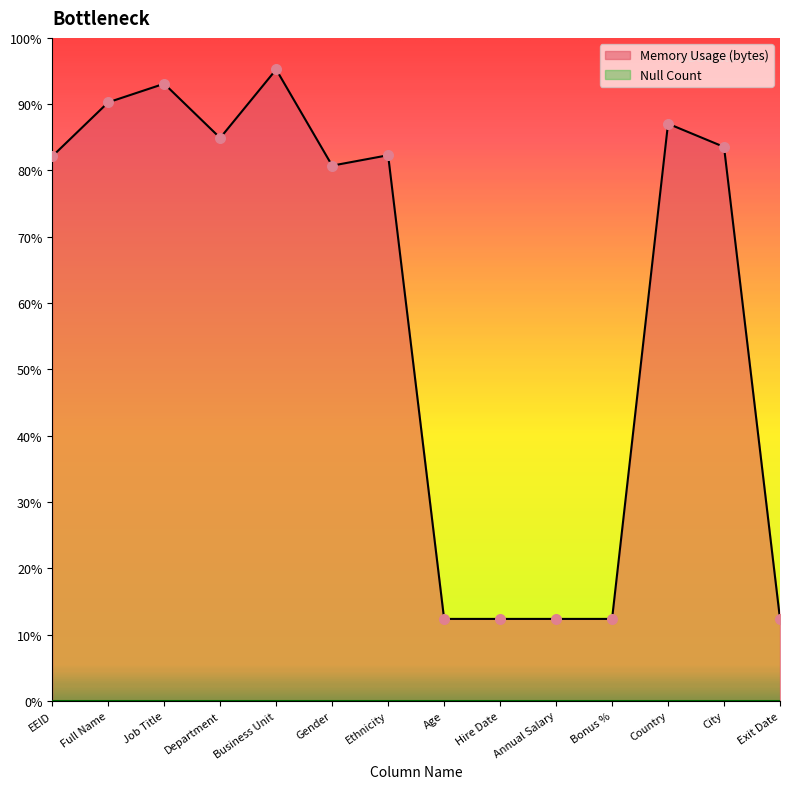

Approximately how many times larger is the value at Age compared to Annual Salary?

1.0